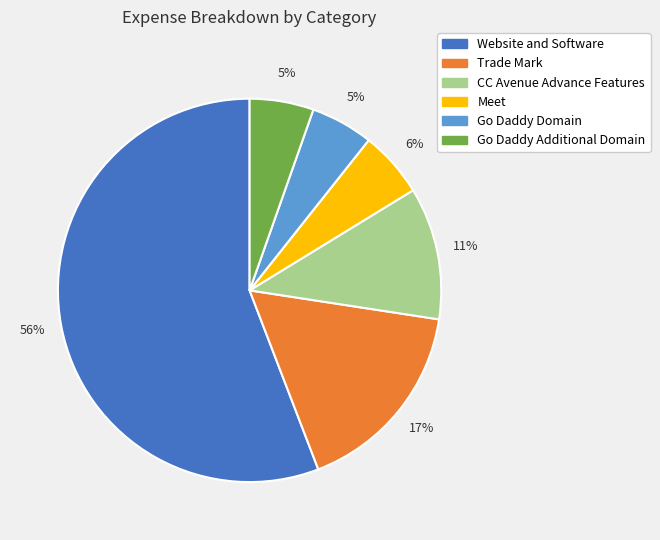

How many segments does this pie chart have?

6